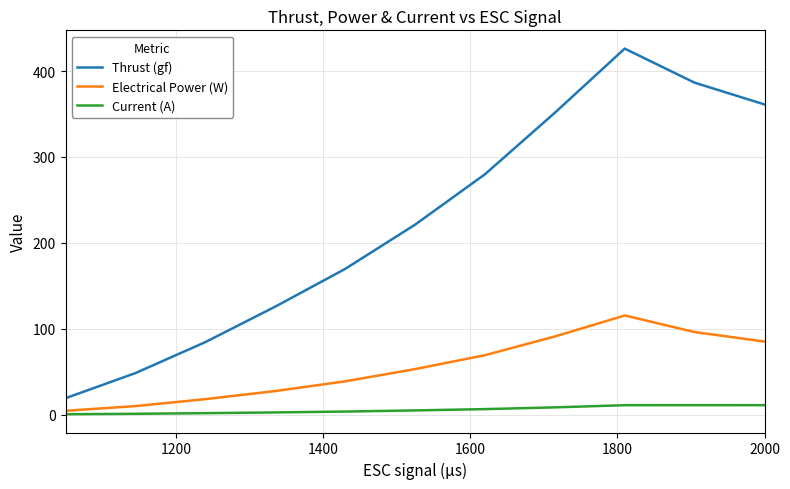

Which series has the largest total across all categories?

Thrust (gf)